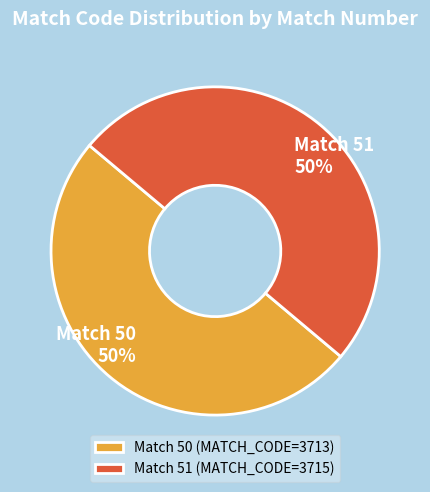

Combined, do Match 51 and Match 50 account for over 50%?

Yes